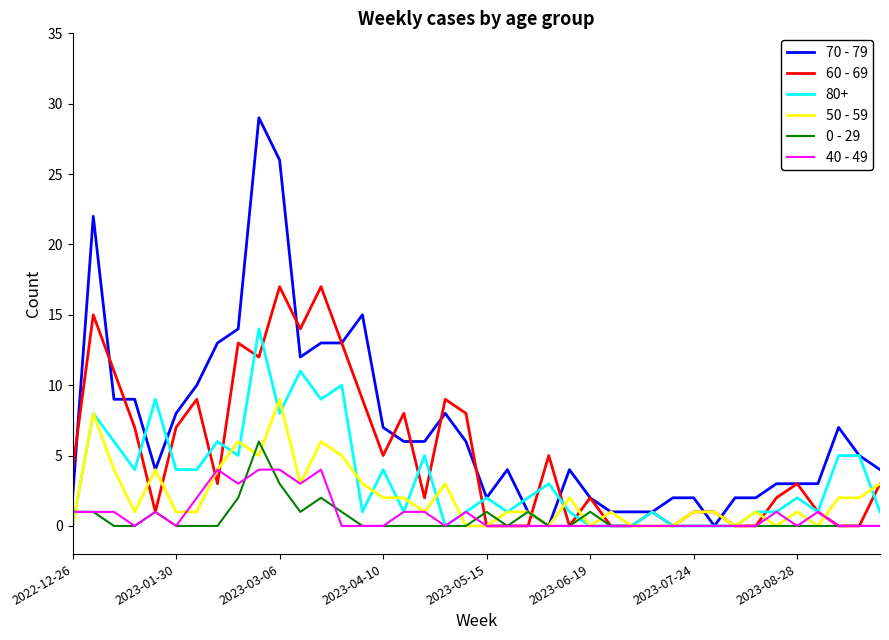

Which series has the largest total across all categories?

70 - 79